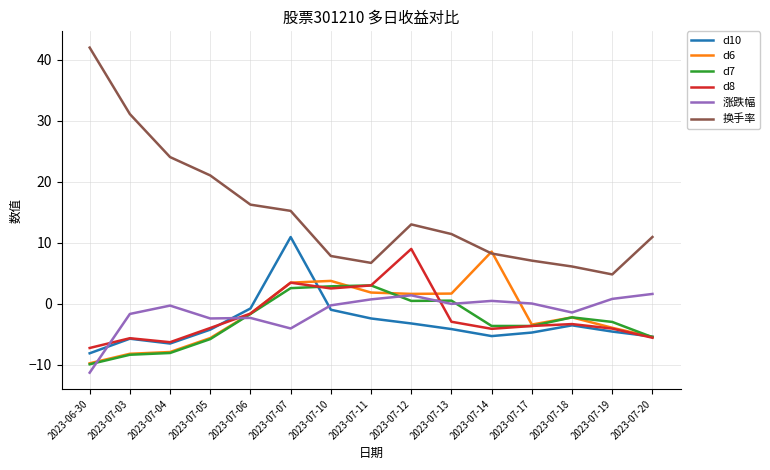

Which category has the highest value across all series?

2023-06-30